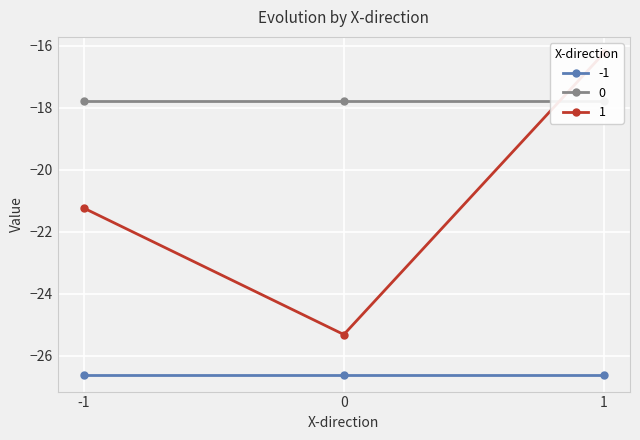

The value of 0 at 0 is -30.9. True or false?

False